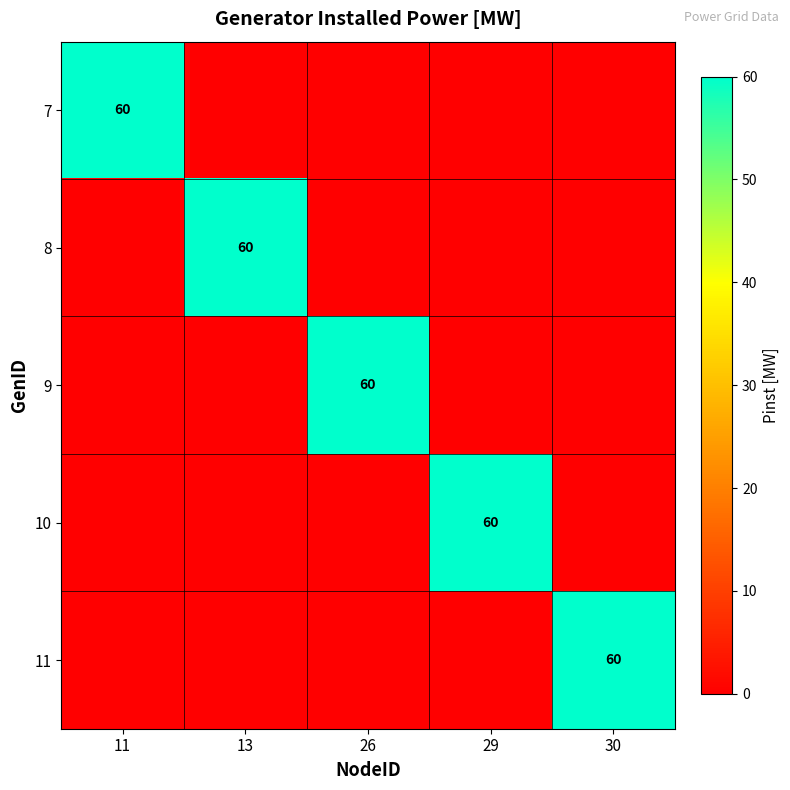

Is the value of 8 at 13 greater than the value of 7 at 26?

Yes